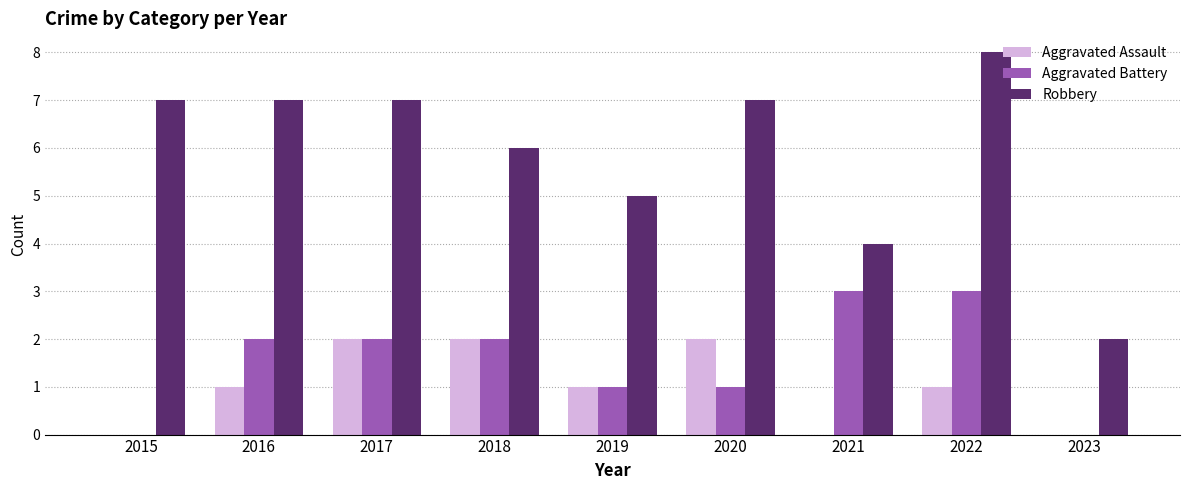

What is the sum of the Aggravated Battery values at 2021 and 2015?

3